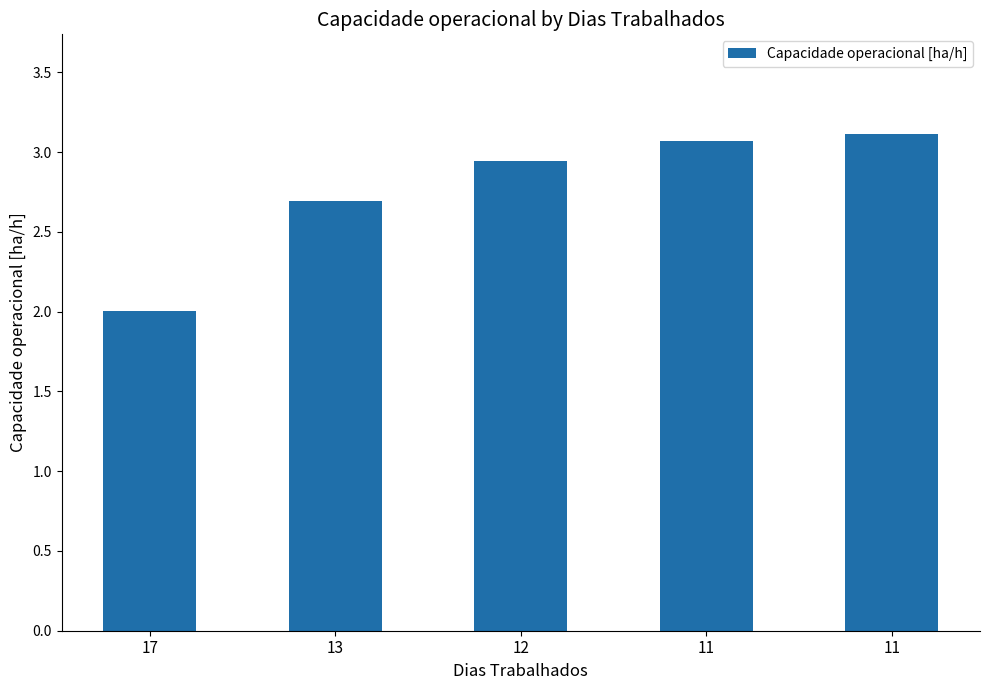

Approximately how many times larger is the value at 17 compared to 11?

0.6